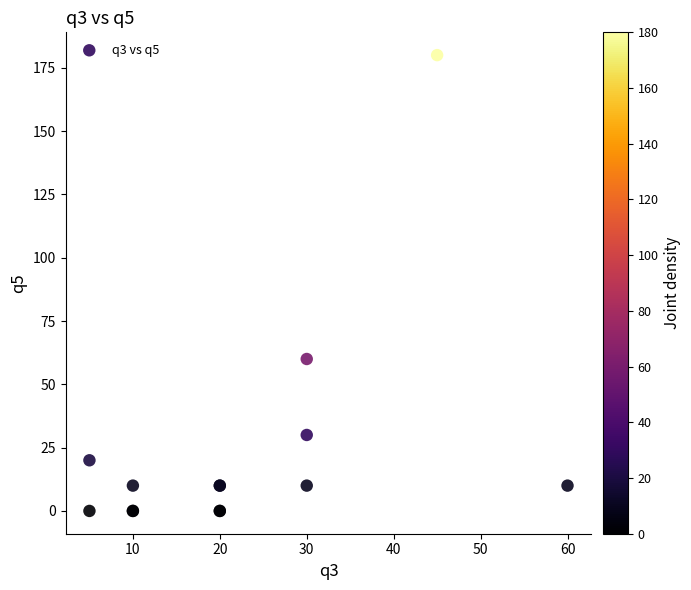

What Y value in the scatter plot is closest to 90?

60